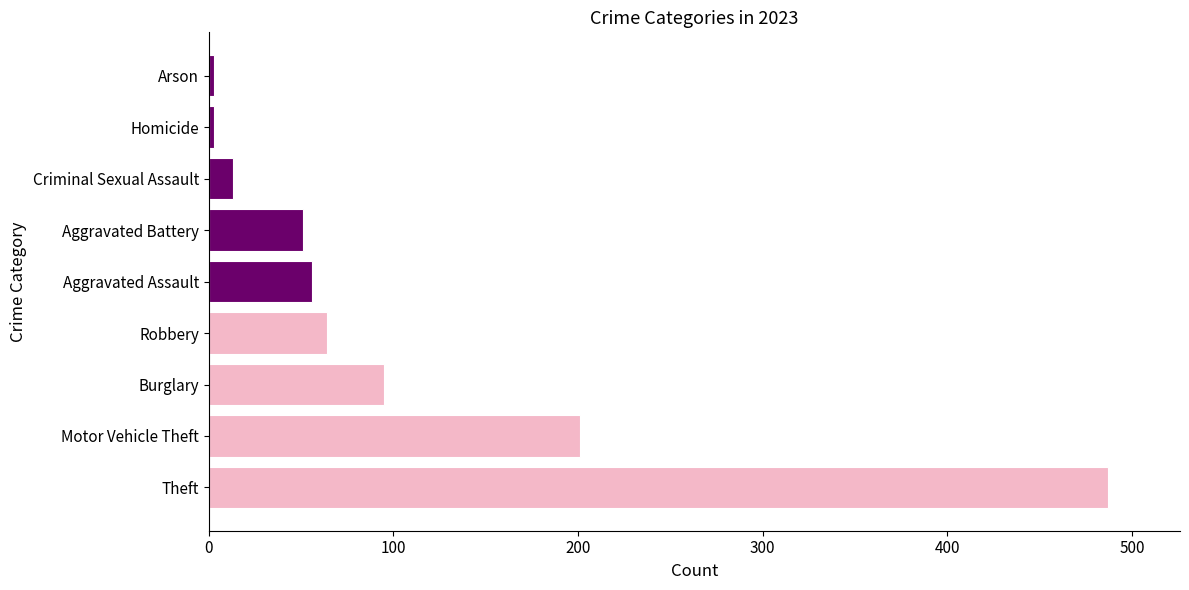

What is the sum of the values at Motor Vehicle Theft and Aggravated Assault?

257